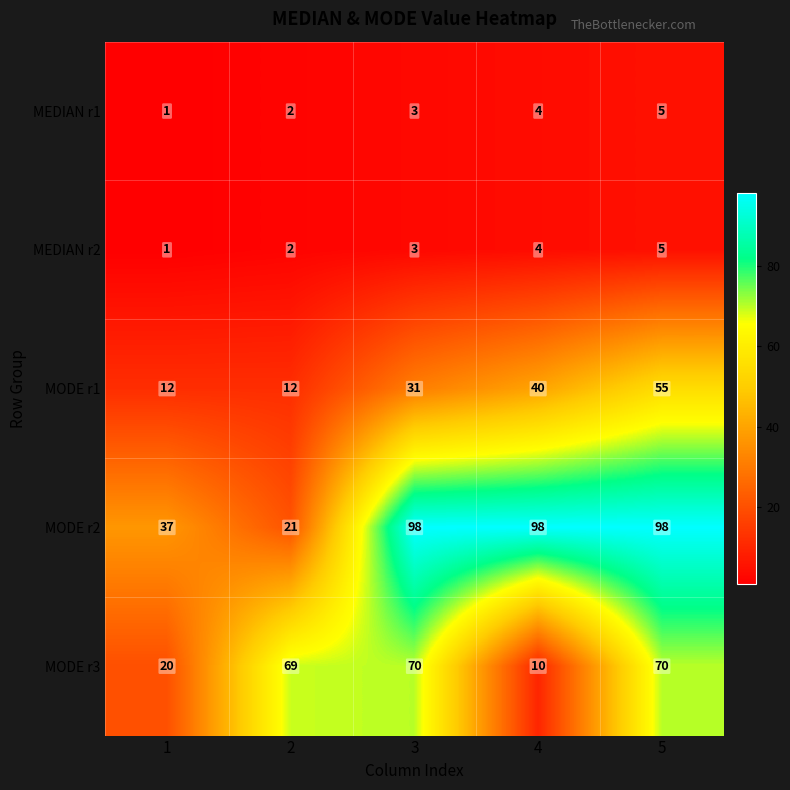

What is the difference between the MODE r2 values at 2 and 4?

77